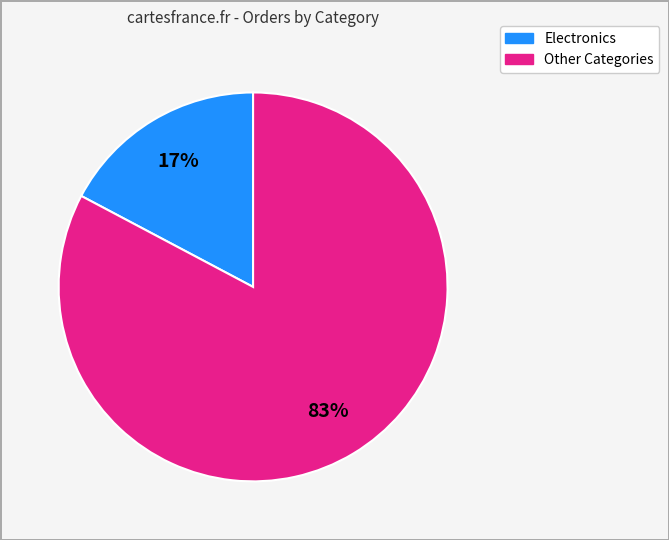

Is there a majority slice in this chart?

Yes